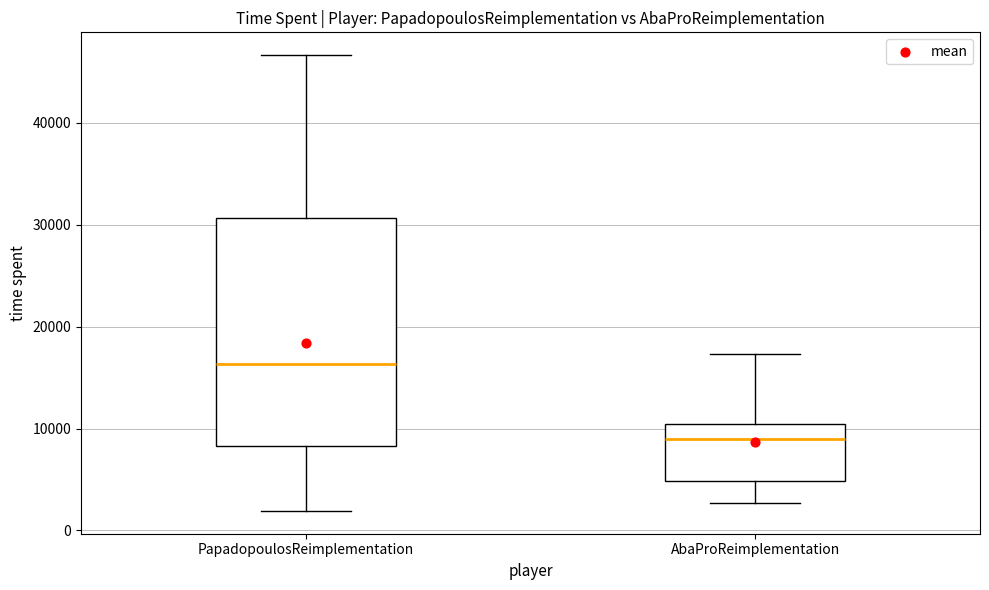

Where is the upper edge of the box for PapadopoulosReimplementation on the y-axis? The values are not printed on the chart, so give them approximately, as read against the axis.

31000